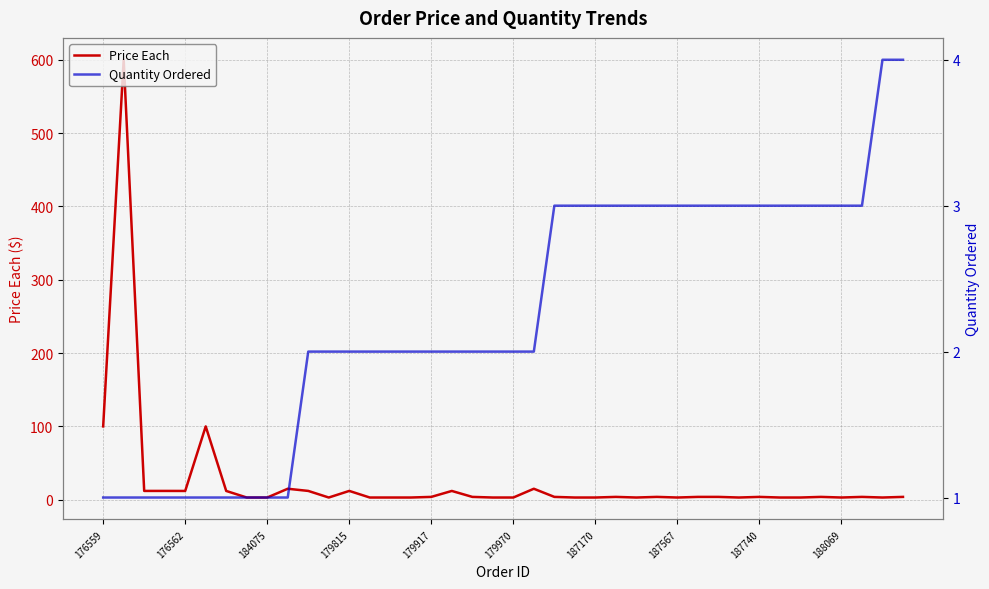

How many lines are shown in the chart?

2